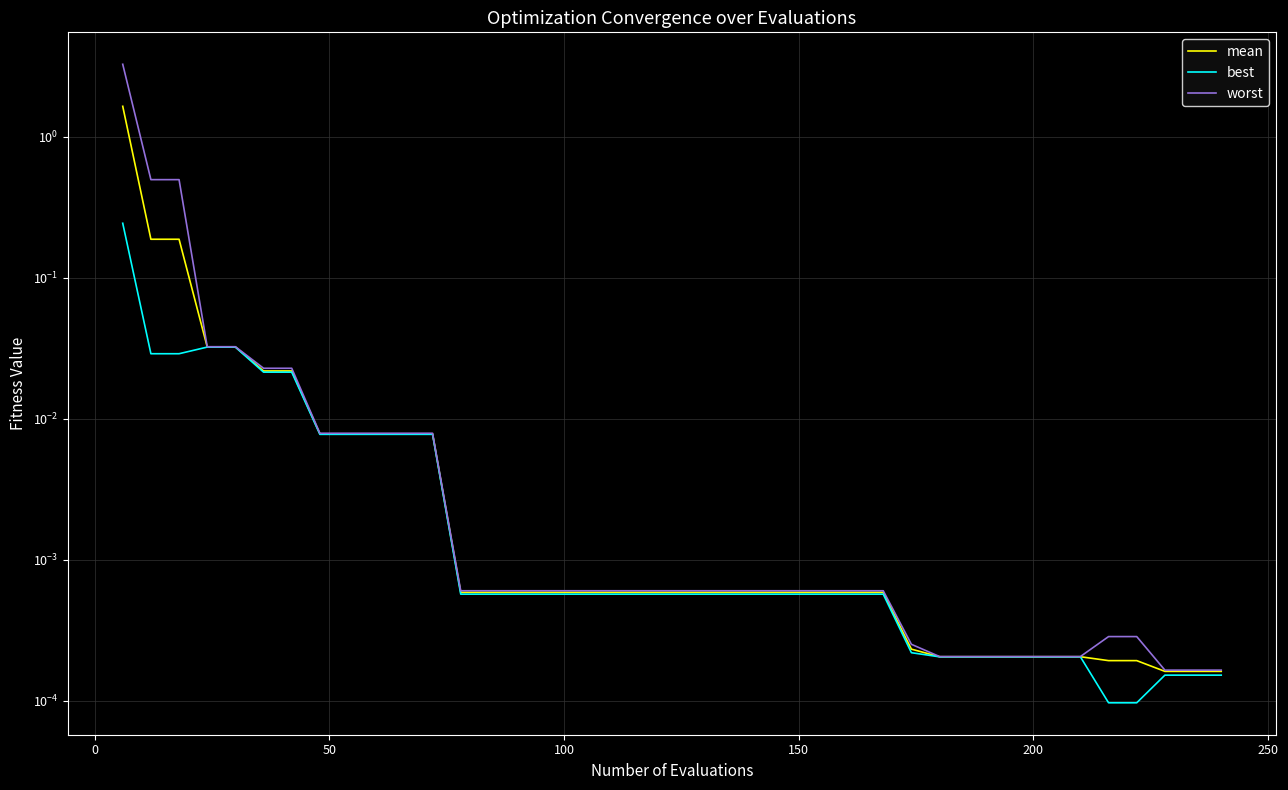

Does the chart display data point markers on the line(s)?

No